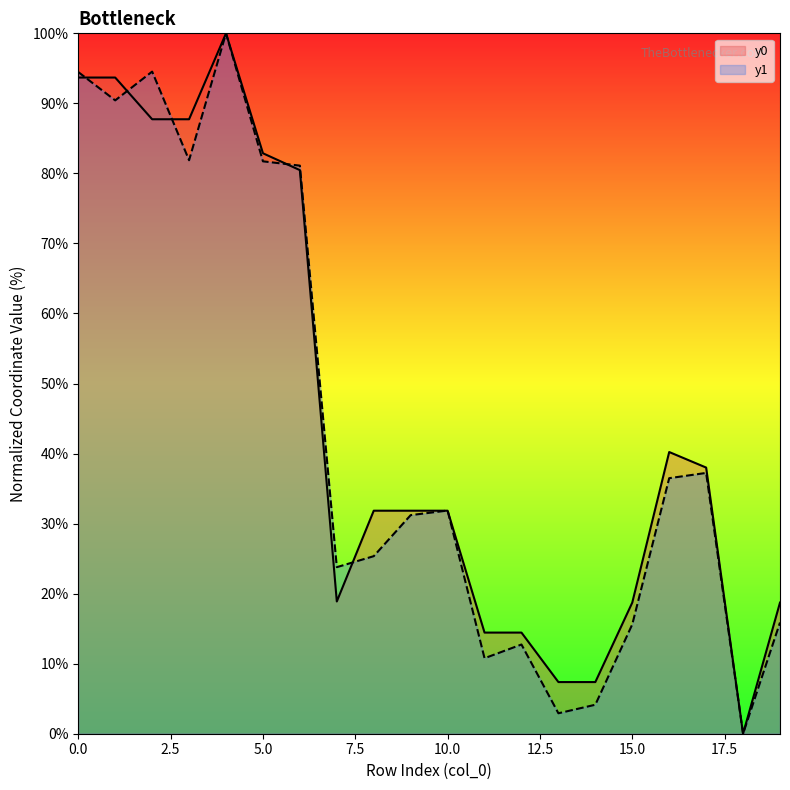

Which has a higher value, 15 or 1?

1